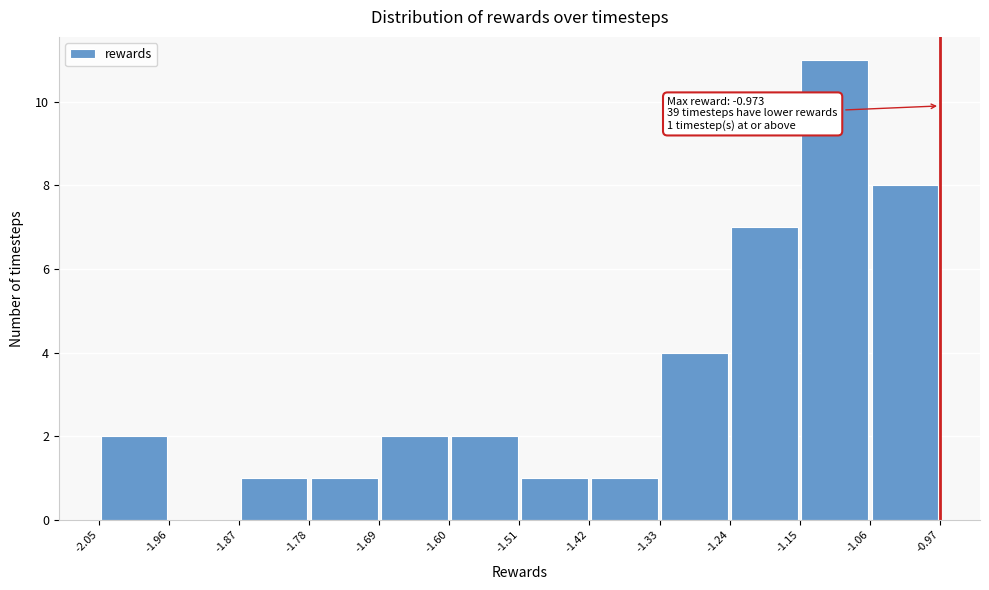

Over which range of the x-axis is the bar tallest?

-1.15 to -1.06